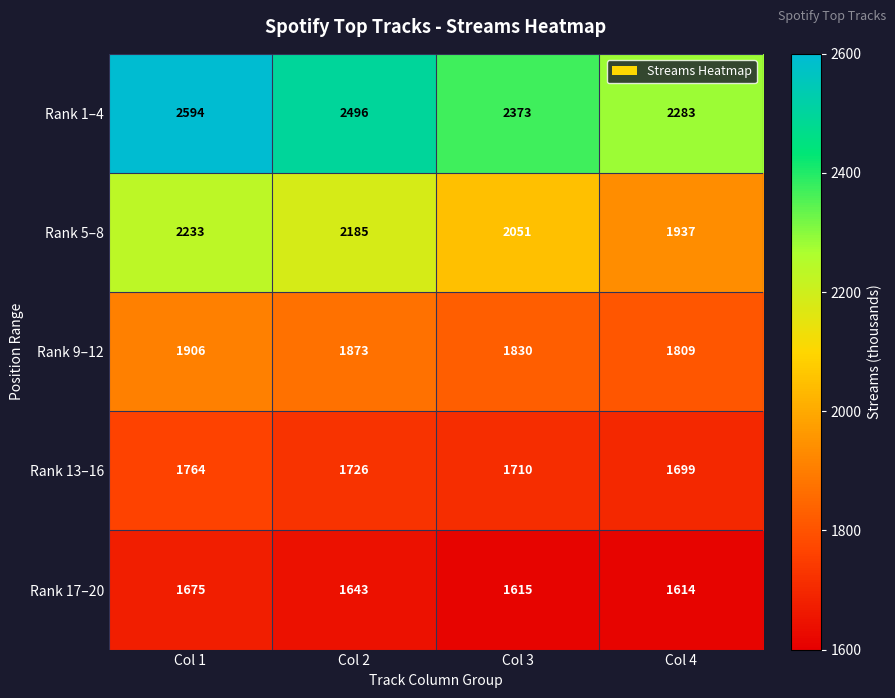

List the series in order of their peak value, highest first.

Rank 1–4, Rank 5–8, Rank 9–12, Rank 13–16, Rank 17–20